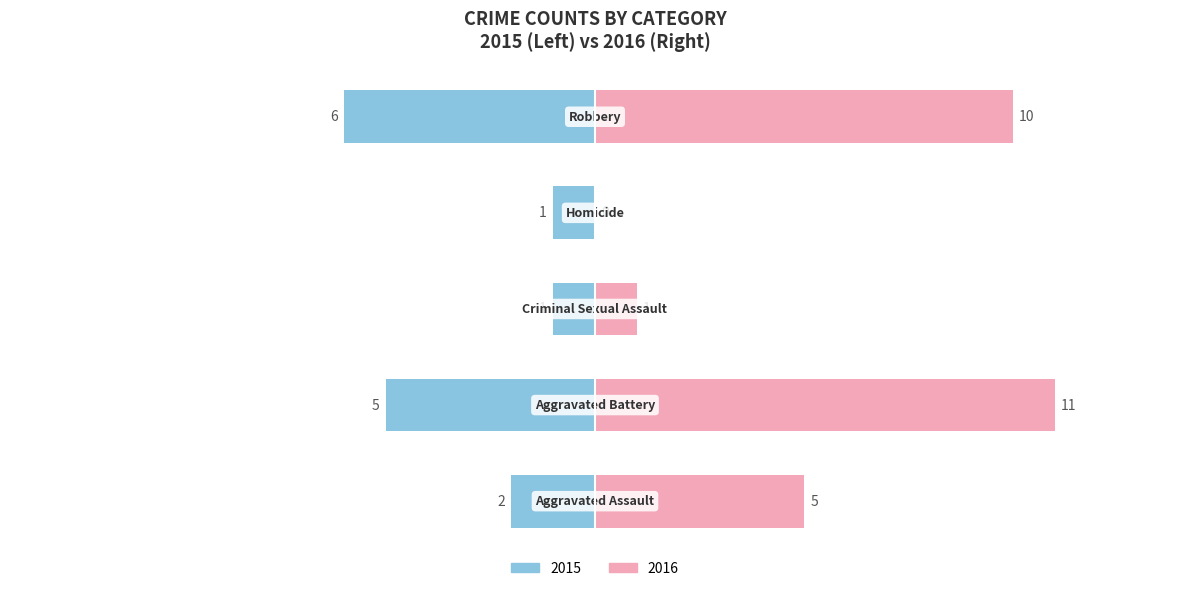

At which label is Male closest to -3?

Aggravated Assault